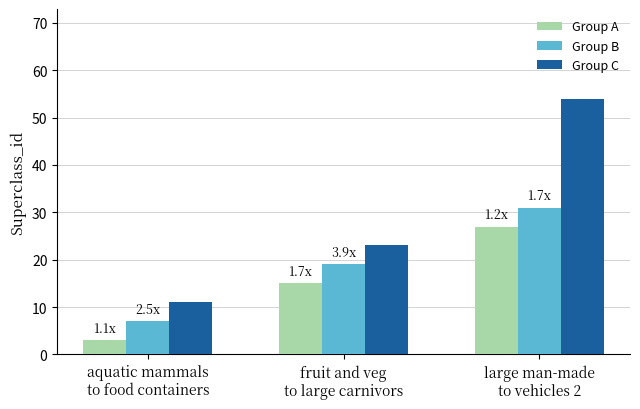

What is the highest value of the Group C series?

54